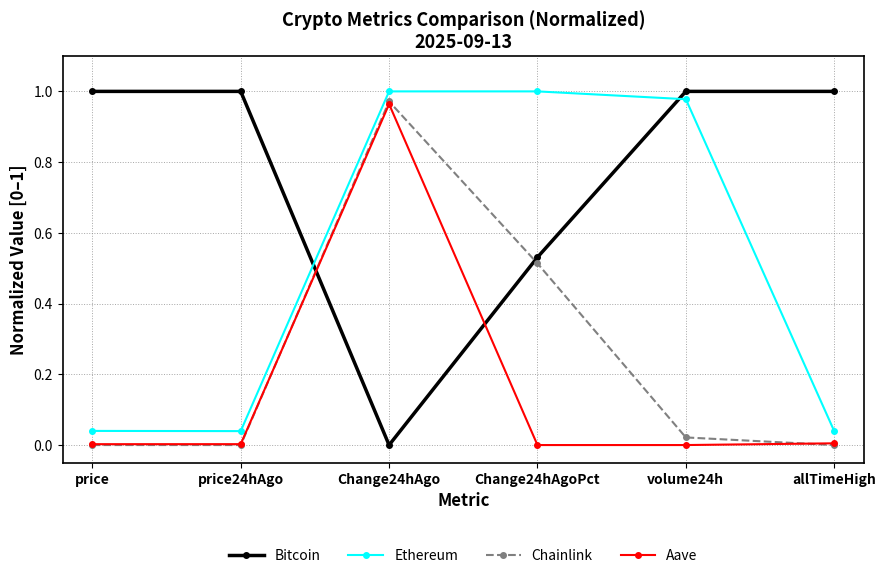

At which label does Bitcoin reach its minimum?

Change24hAgo